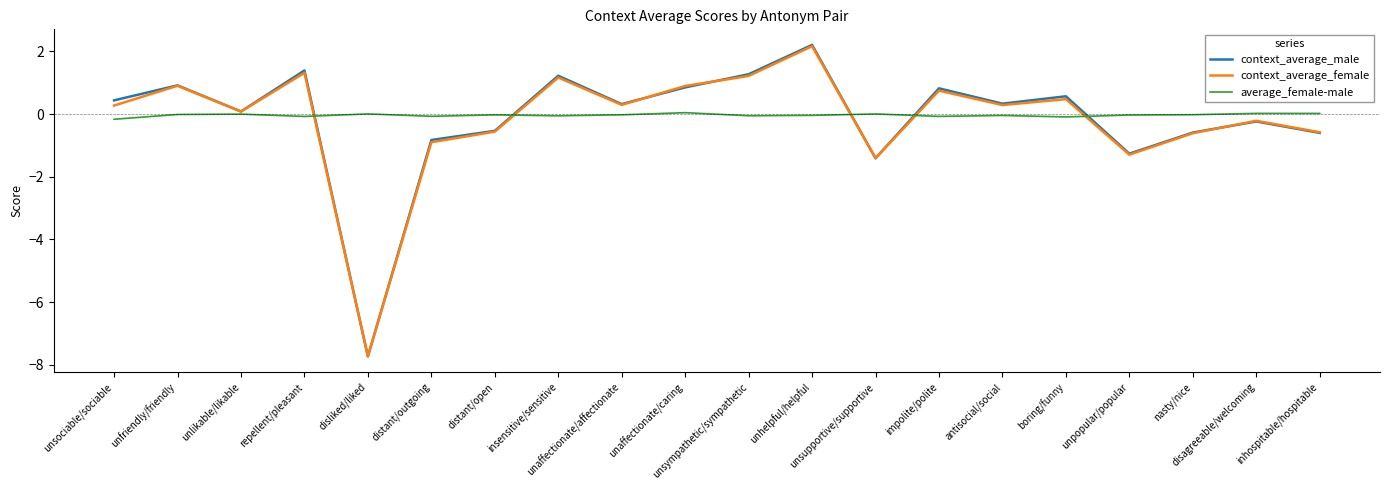

What are all the series names shown in the legend?

context_average_male, context_average_female, average_female-male